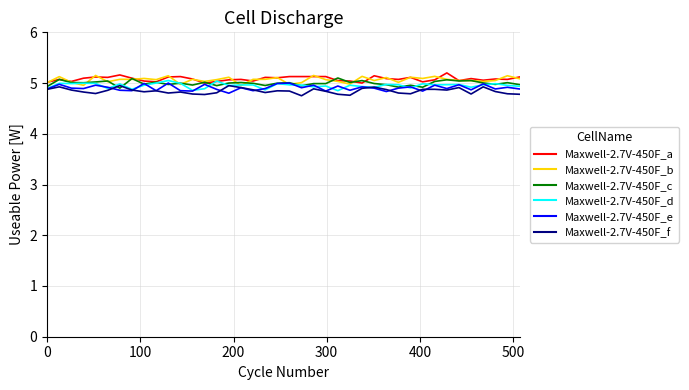

What is the maximum value shown in the chart?

5.2